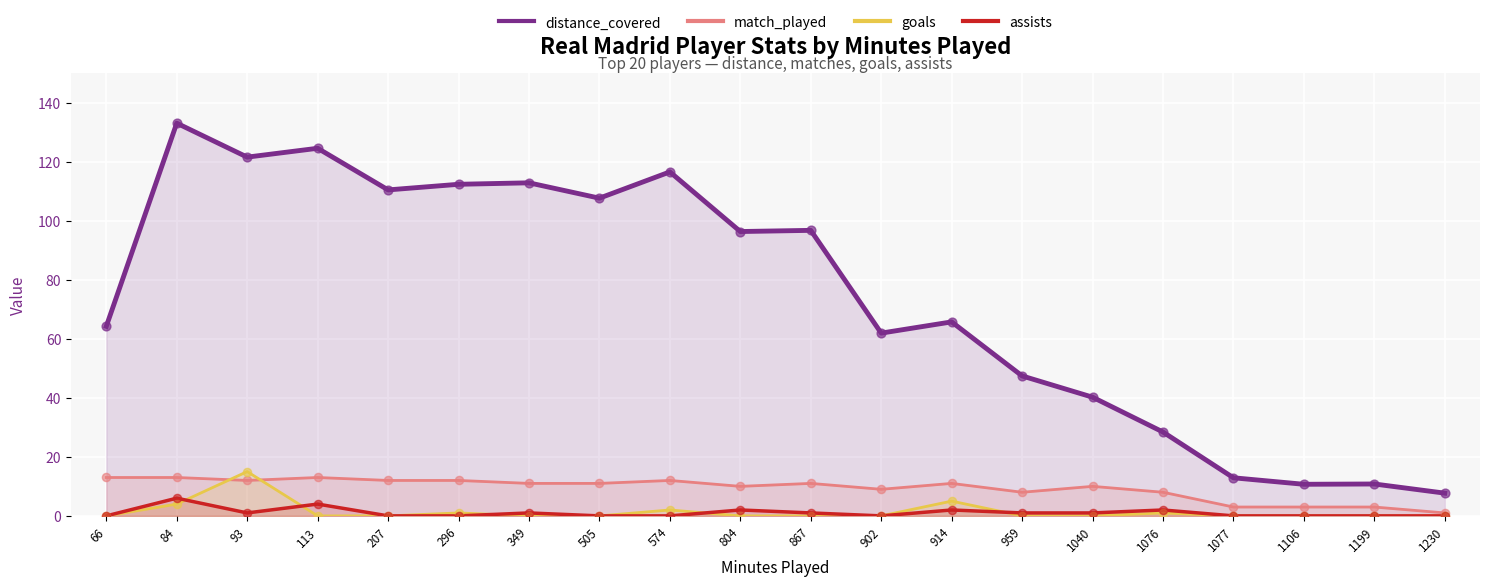

Which series contains the highest Y value?

distance_covered